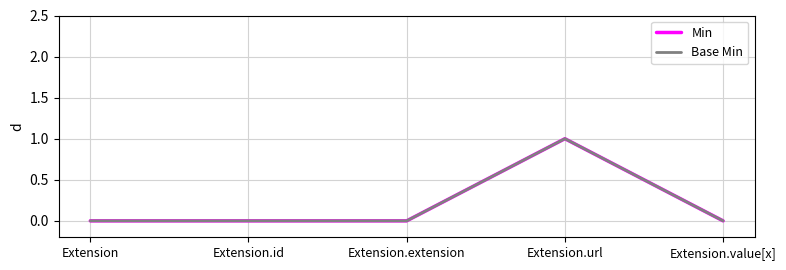

Is this an area chart (filled region under the line)?

No